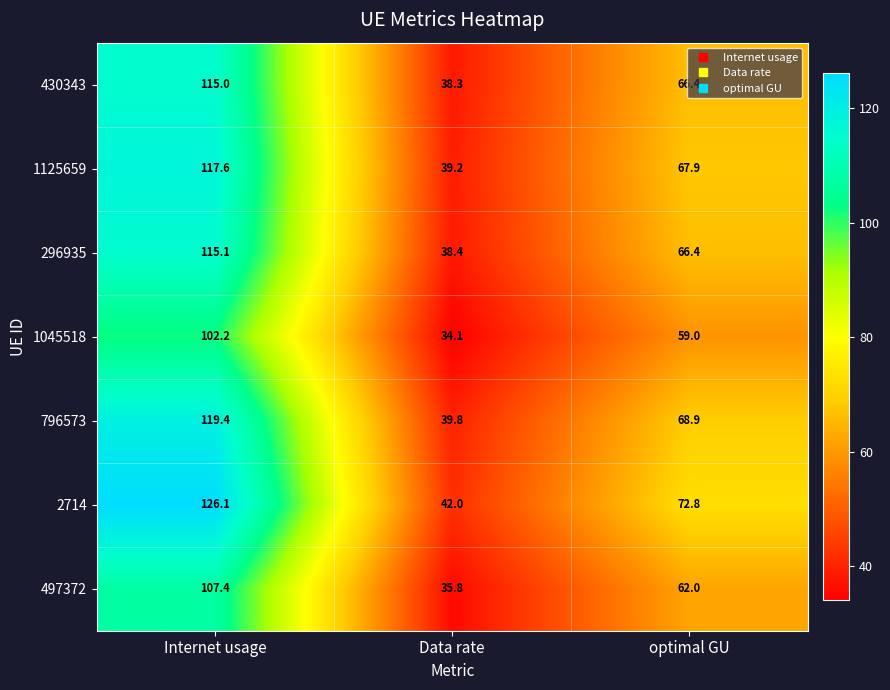

How many values in the 1045518 series are below 59?

1